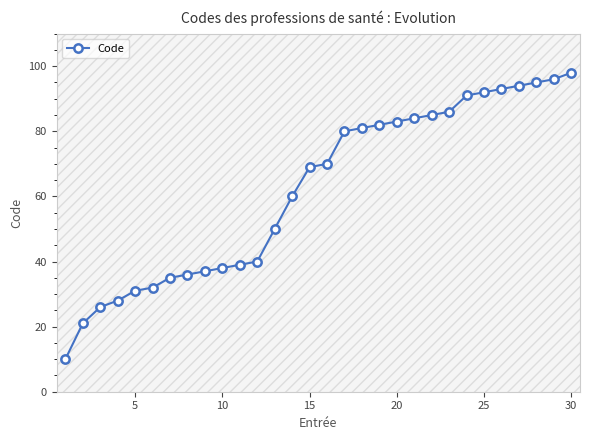

How many data points are less than 70?

15